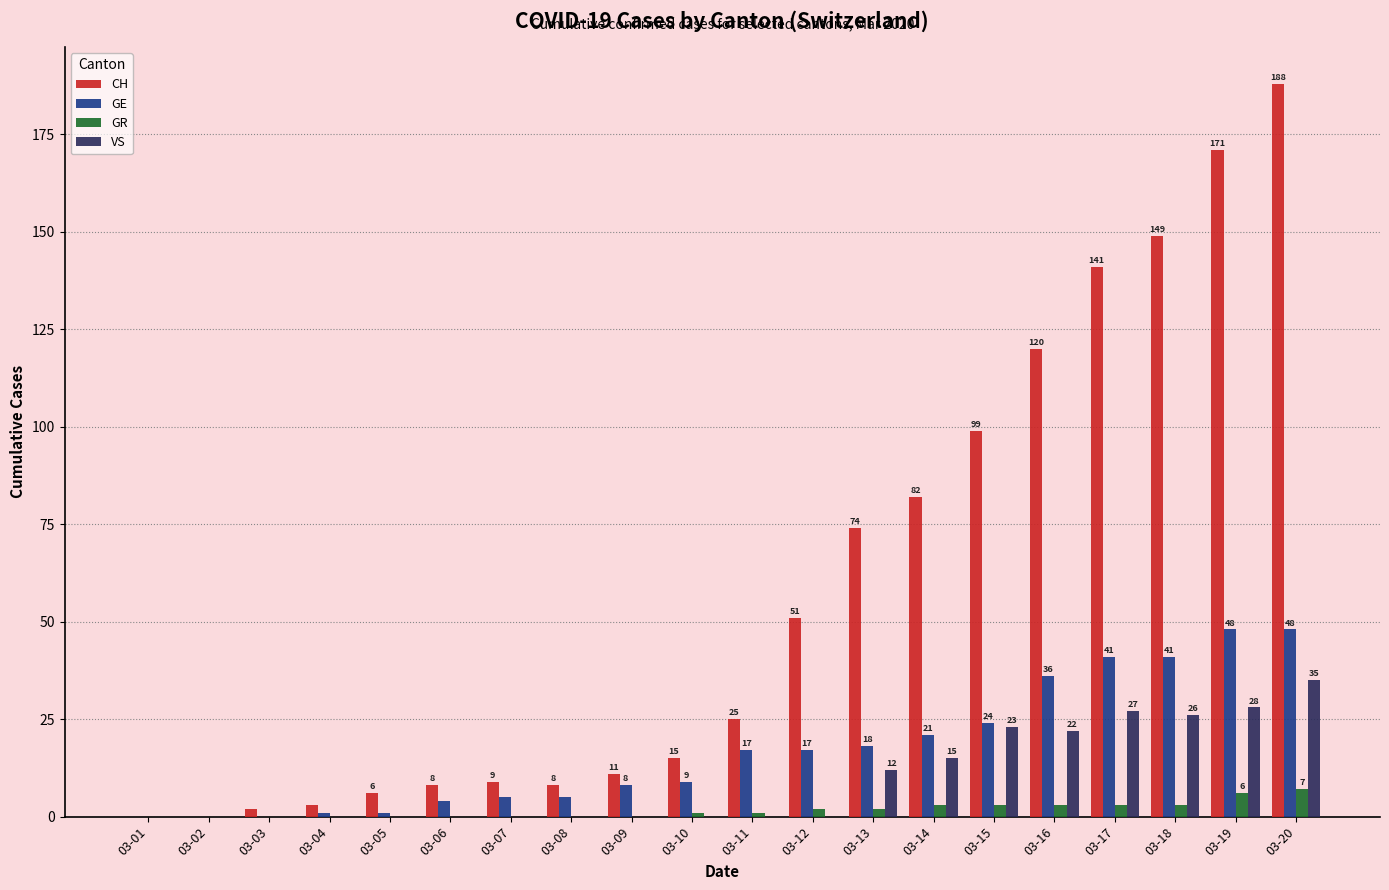

Which series changed the most between 03-05 and 03-11?

CH